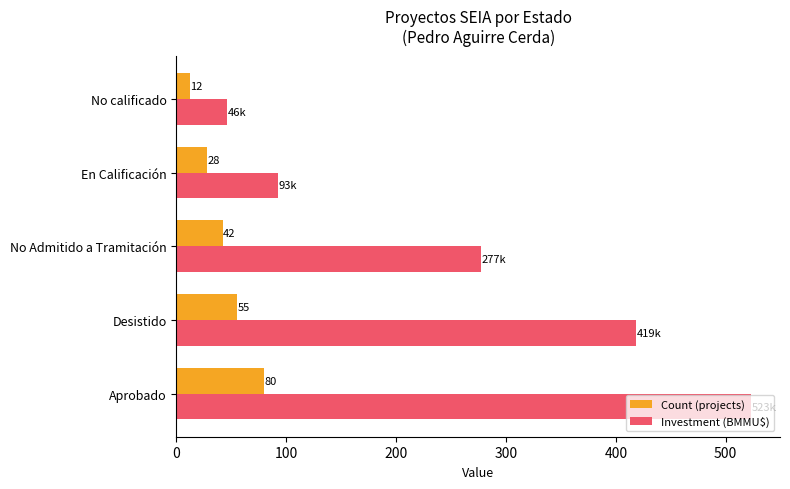

What is the difference between the second highest and second lowest values in the Count (projects) series?

27.0